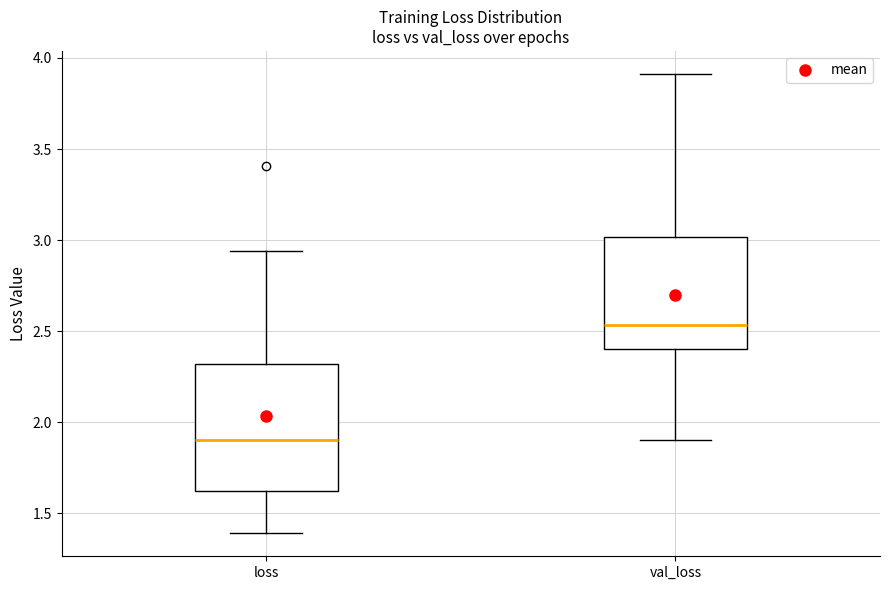

Reading left to right, transcribe this box plot: for each box, give where its median line is, the range the box spans, and where its two whiskers end, as read against the y-axis. The values are not printed on the chart, so give them approximately, as read against the axis.

loss: median 1.90, box 1.60 to 2.30, whiskers 1.40 to 2.95
val_loss: median 2.55, box 2.40 to 3.00, whiskers 1.90 to 3.90